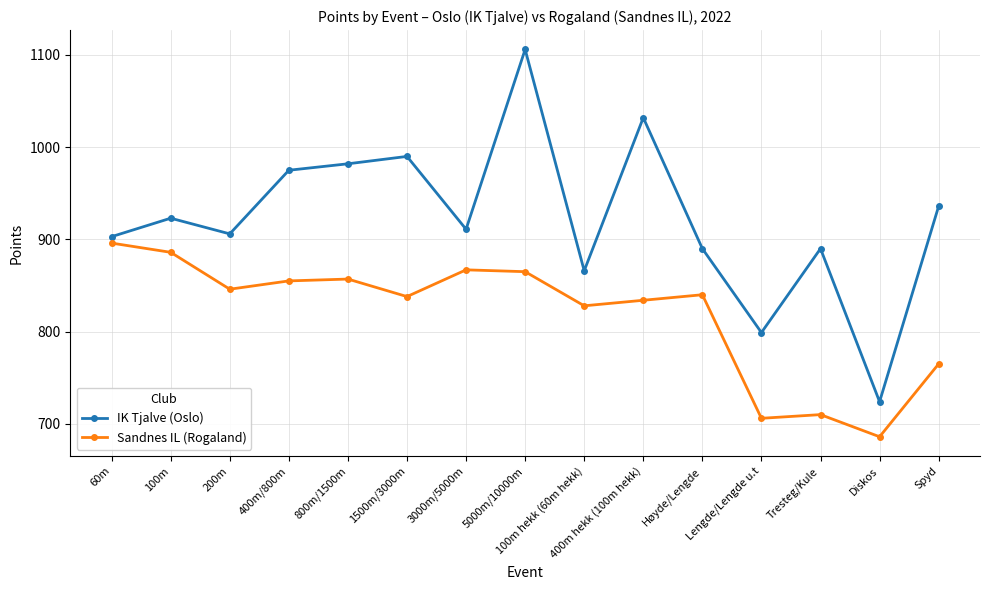

Reading left to right, what are all the values shown in this chart?

IK Tjalve (Oslo): 903	923	906	975	982	990	911	1106	866	1032	890	799	890	724	936
Sandnes IL (Rogaland): 896	886	846	855	857	838	867	865	828	834	840	706	710	686	765